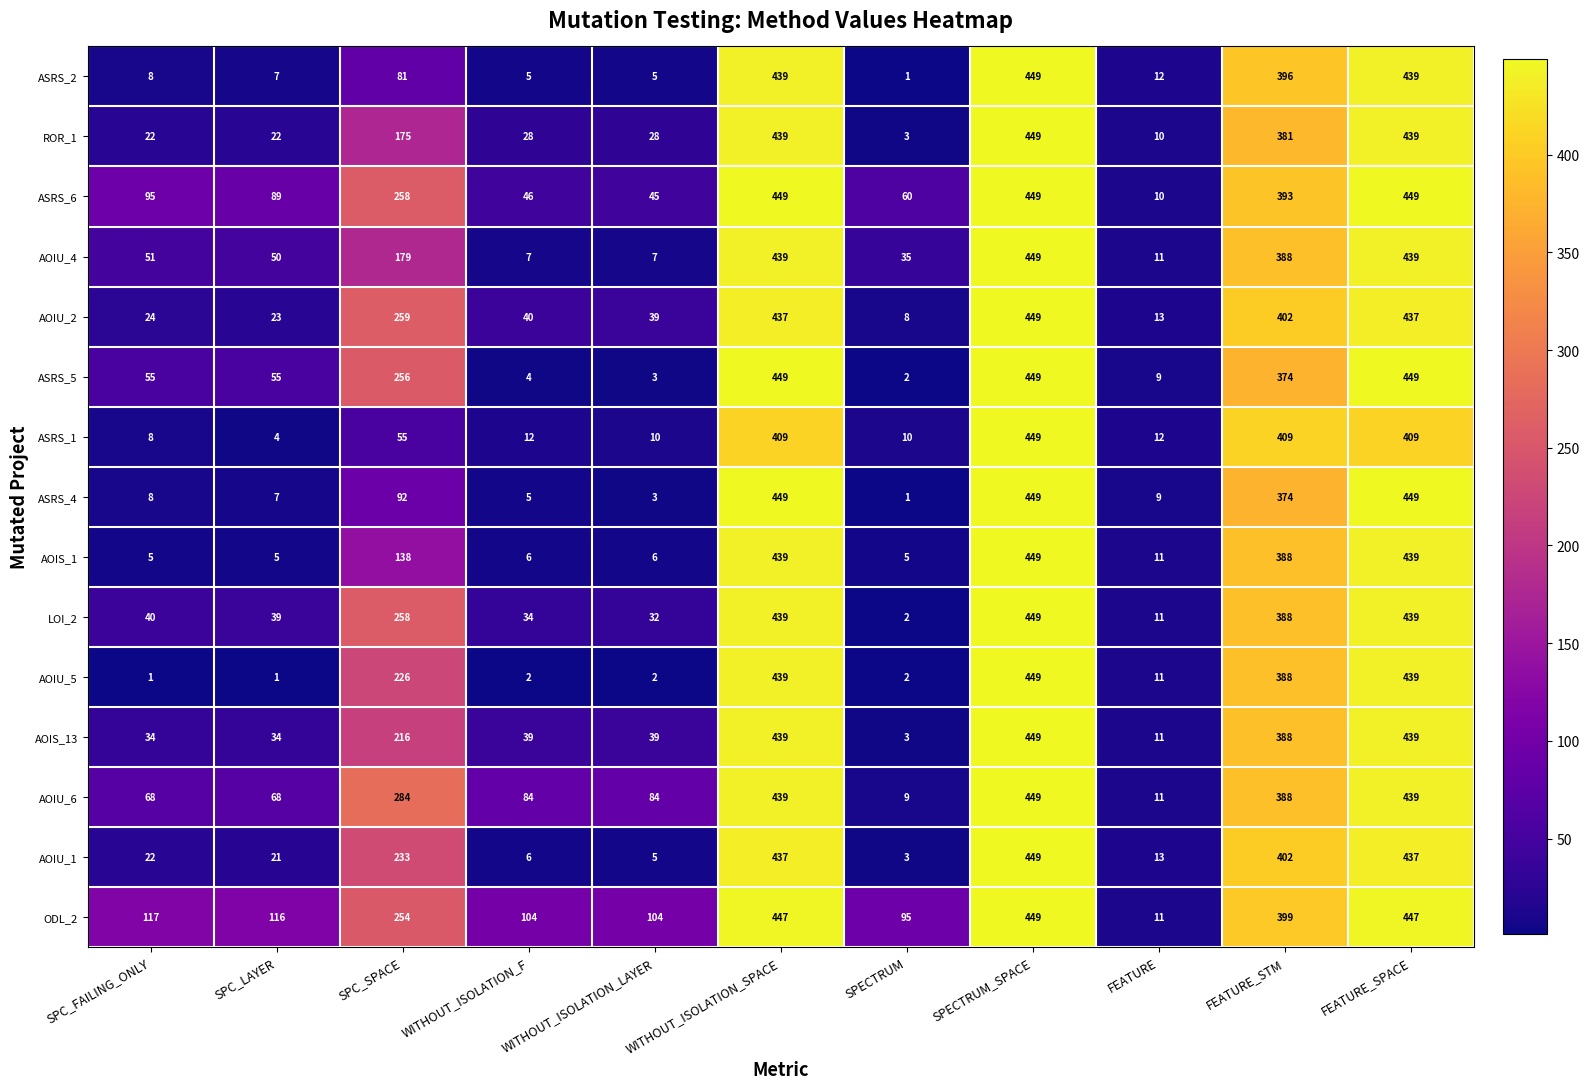

Is the value of AOIU_1 at SPC_SPACE greater than the value of AOIS_13 at SPC_FAILING_ONLY?

Yes